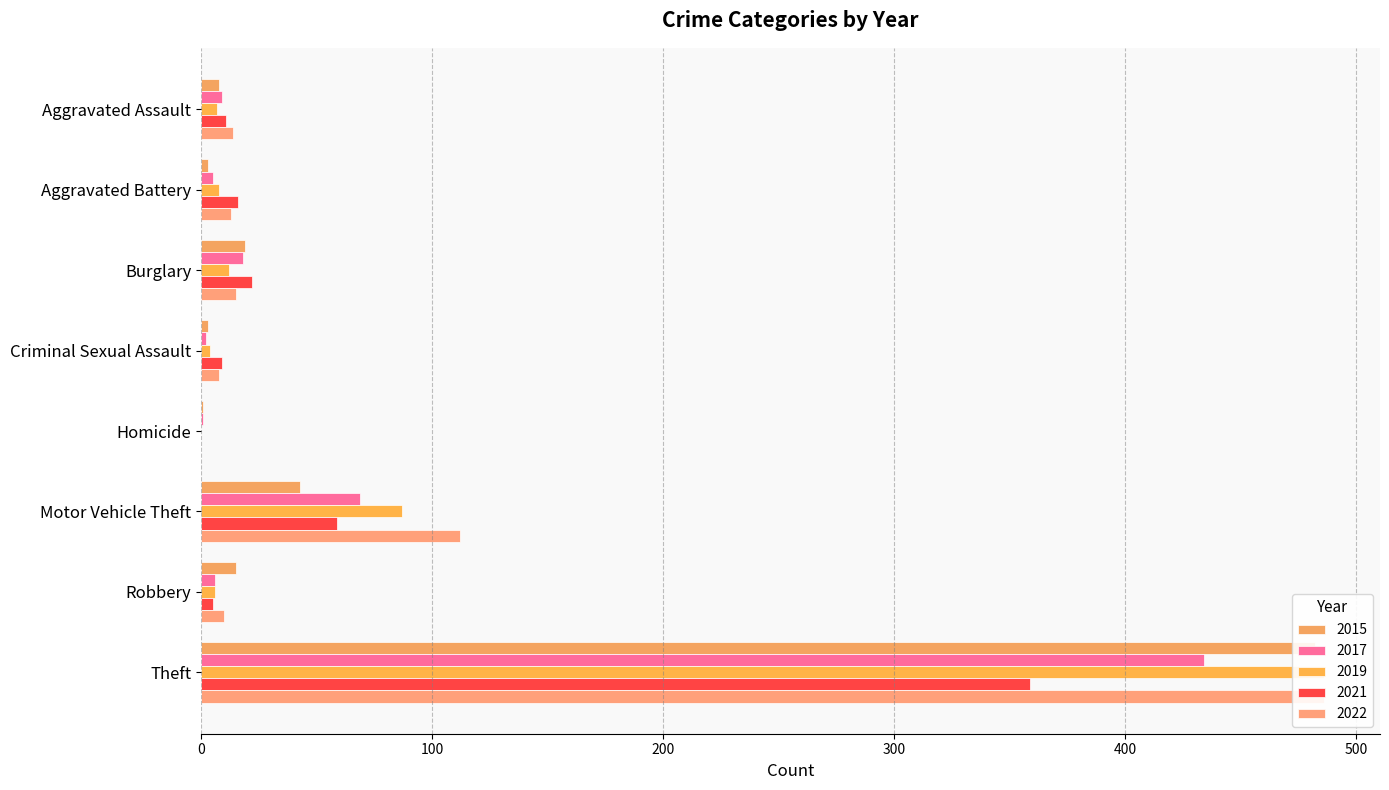

At how many categories does at least one series exceed 388?

1